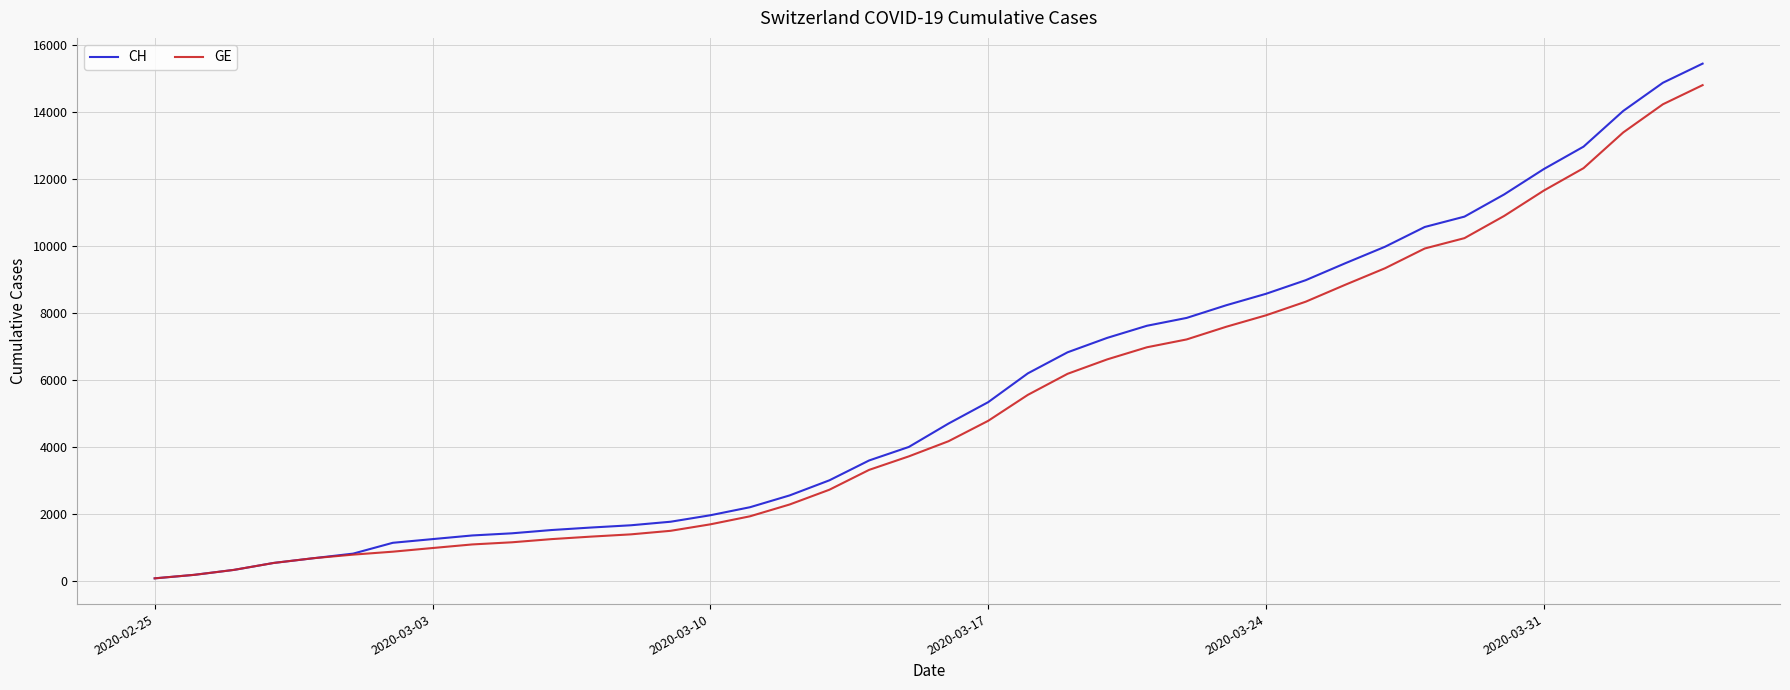

What are all the series names shown in the legend?

CH, GE